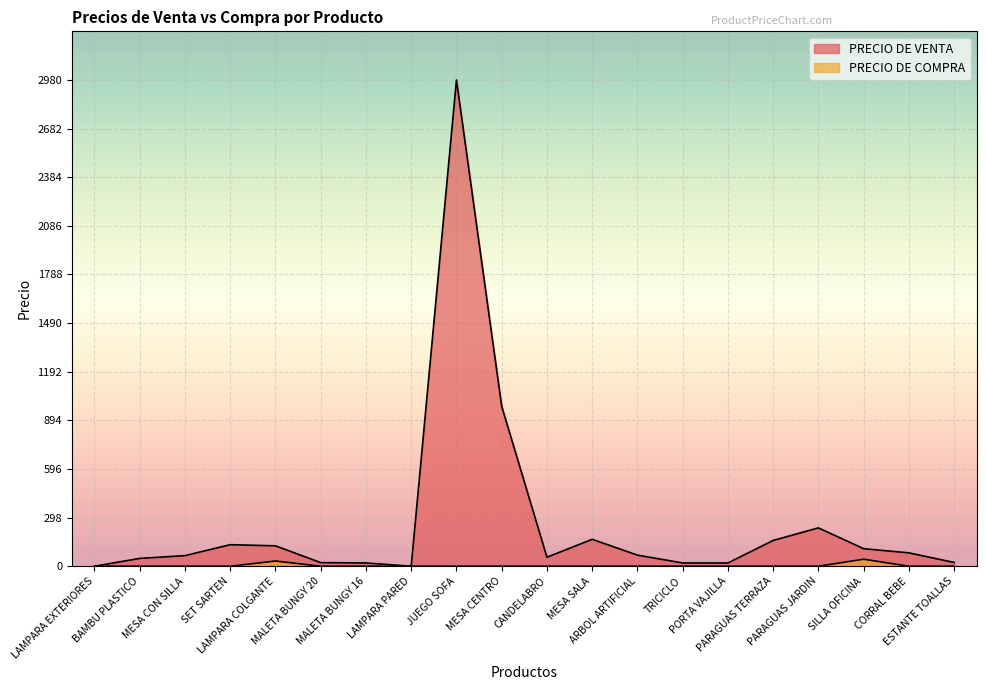

At how many categories does at least one series exceed 960?

2